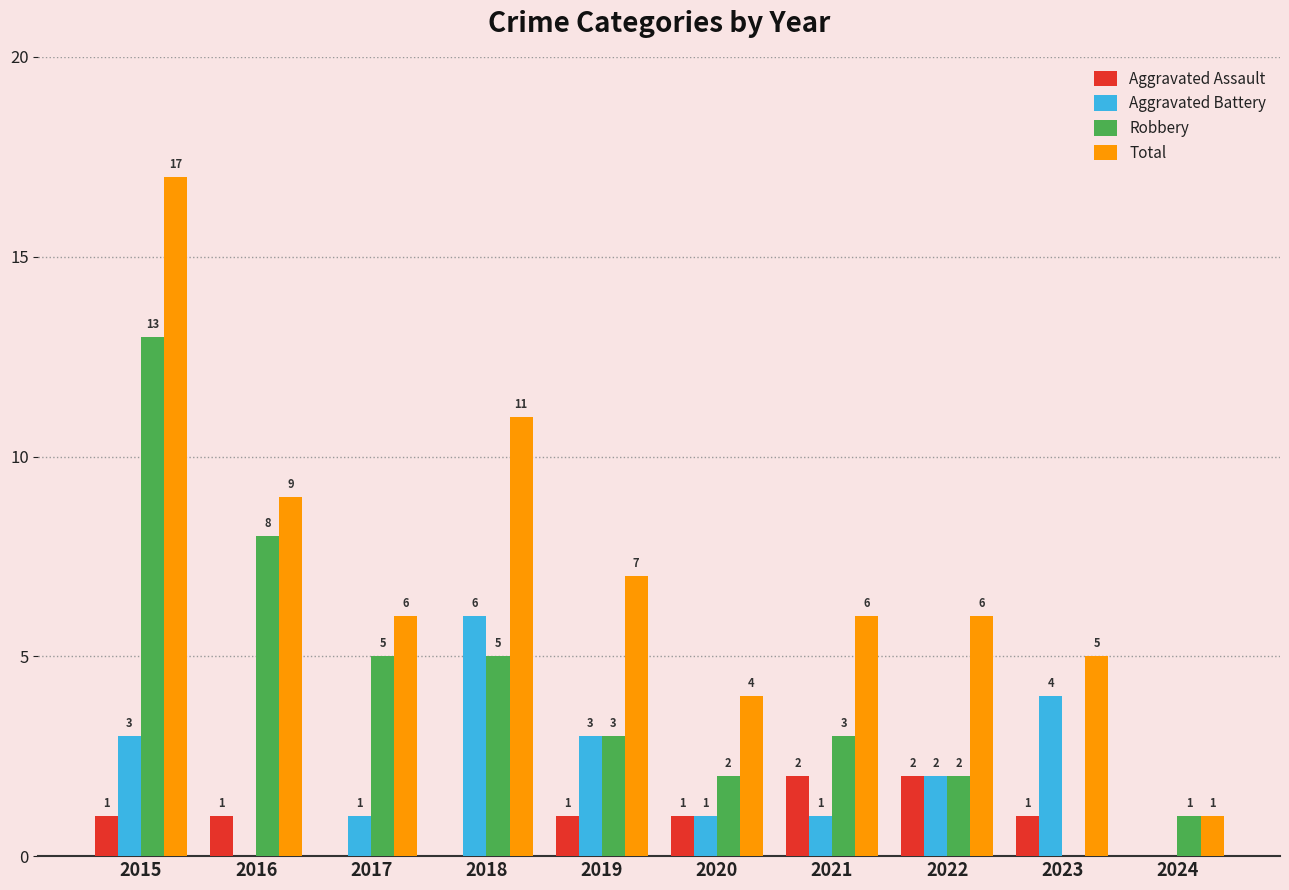

At which category is the sum across all series the highest?

2015